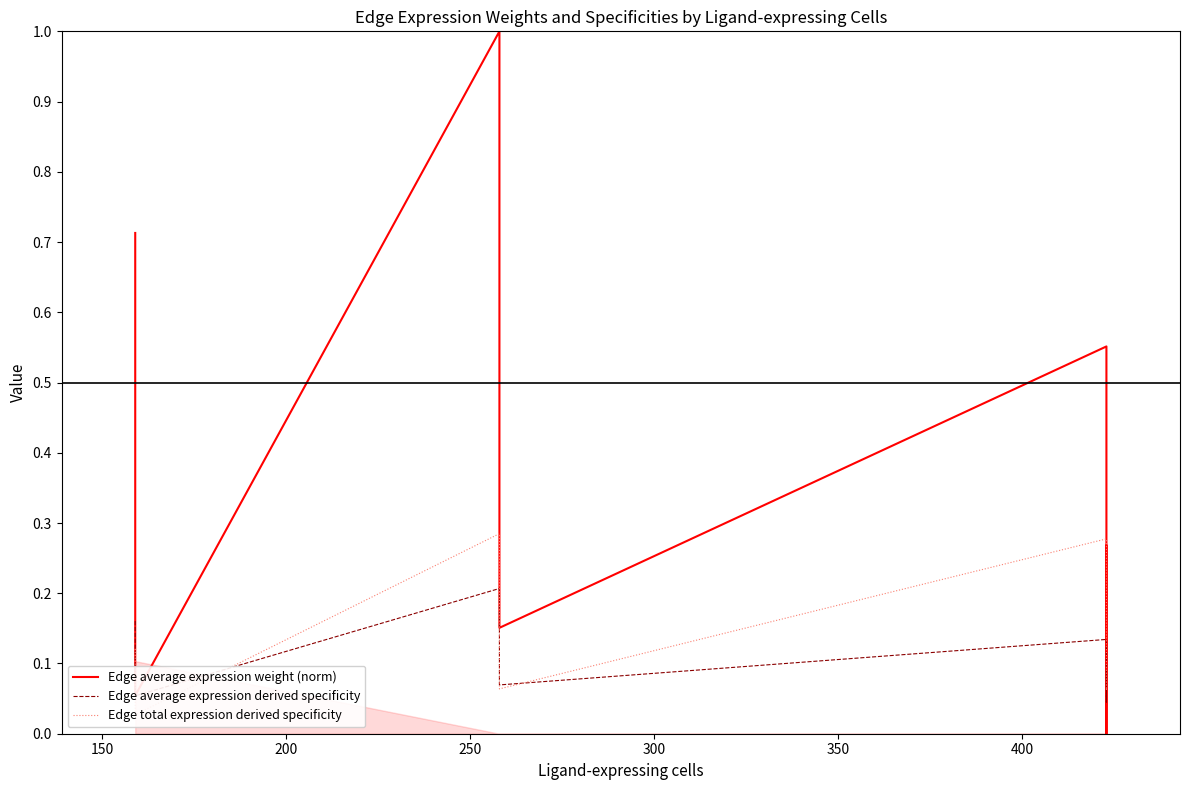

At how many categories does at least one series exceed 0?

9